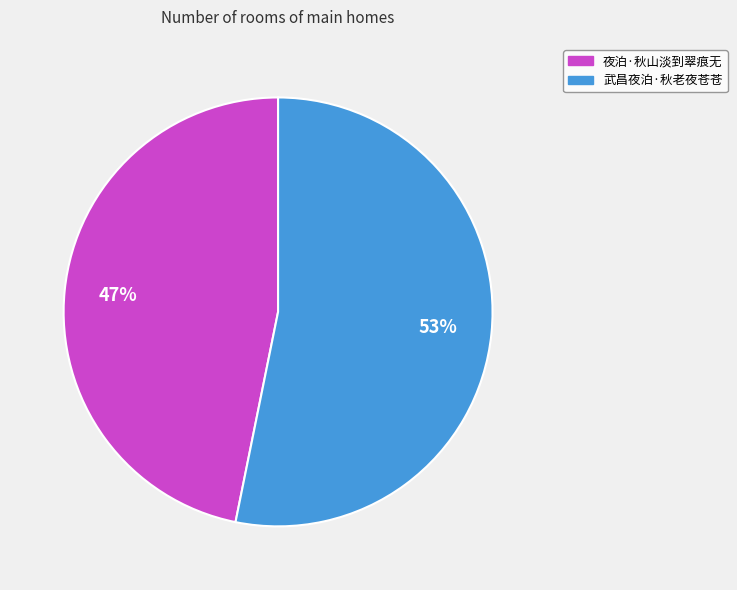

Is it true that 武昌夜泊·秋老夜苍苍 is 53% of the pie?

True